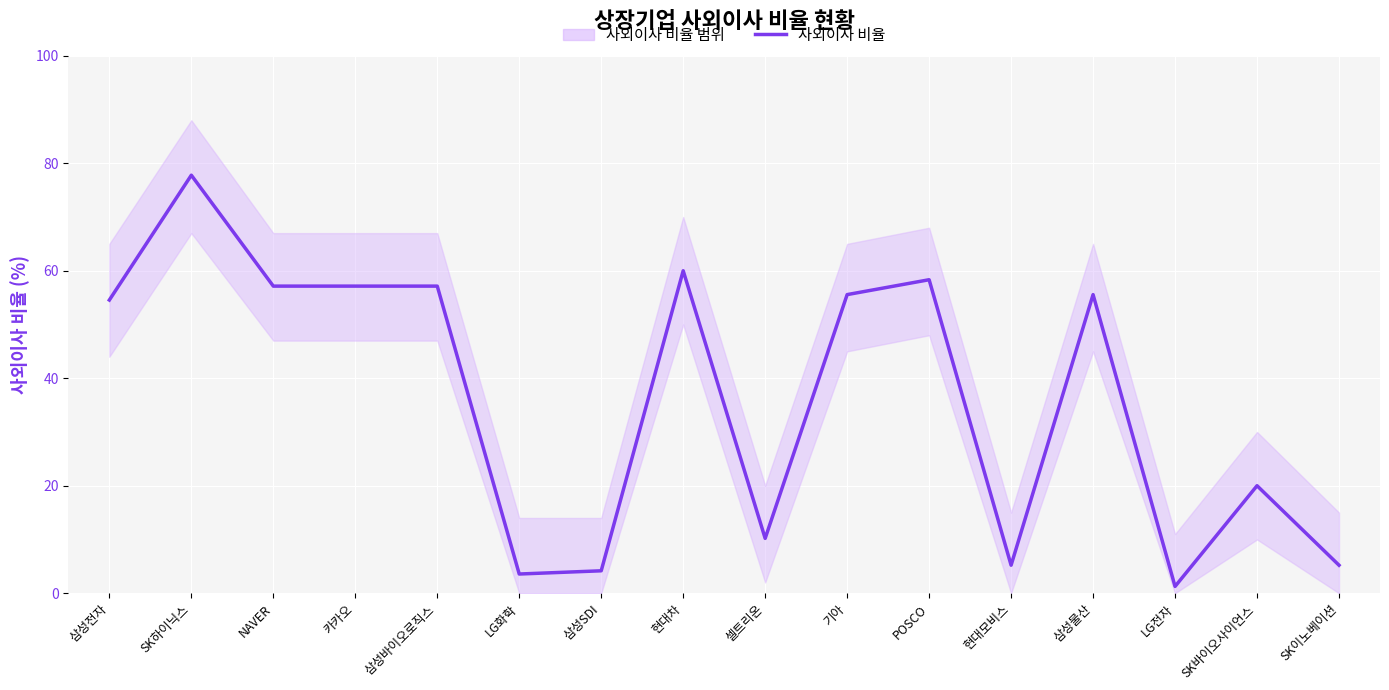

How many values are below 55?

8